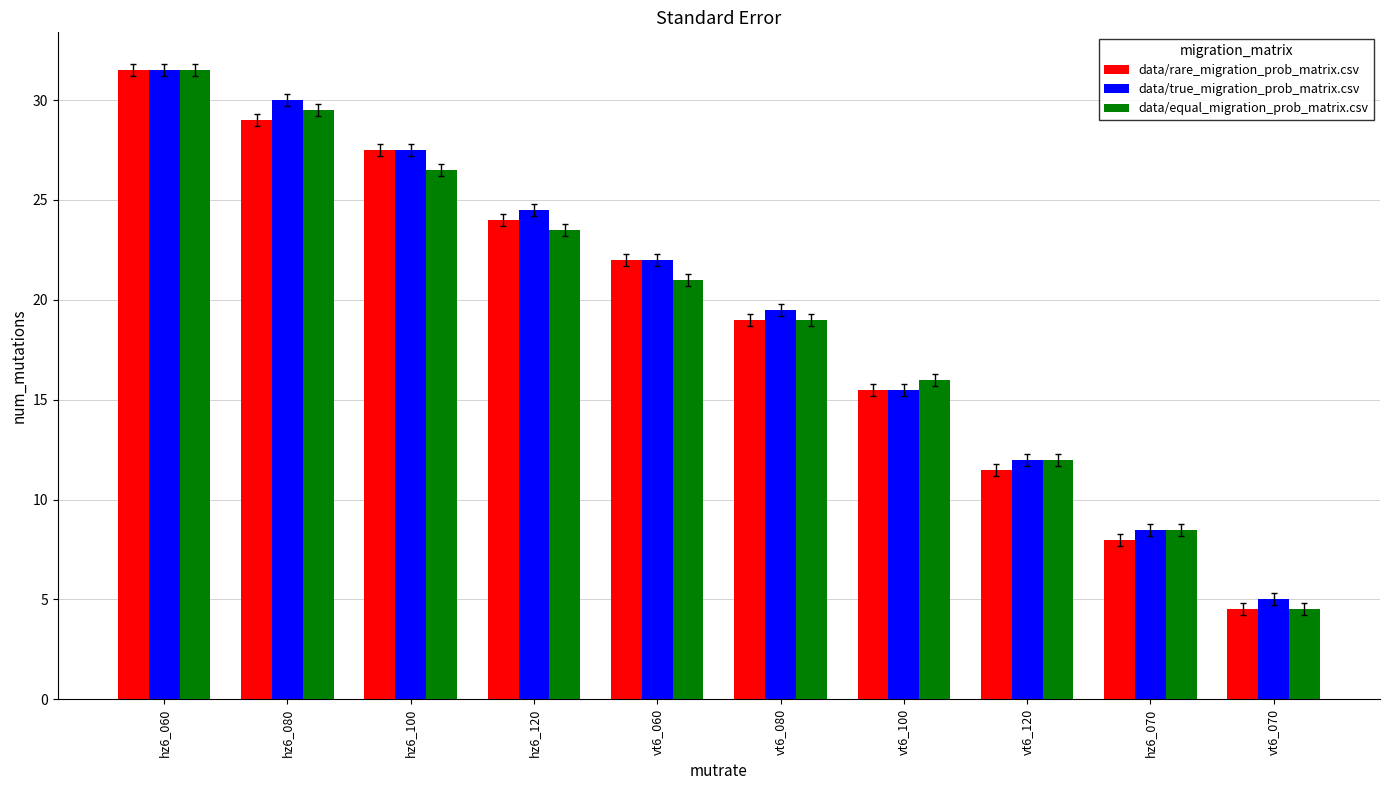

What is the total value across all series at vt6_060?

65.0